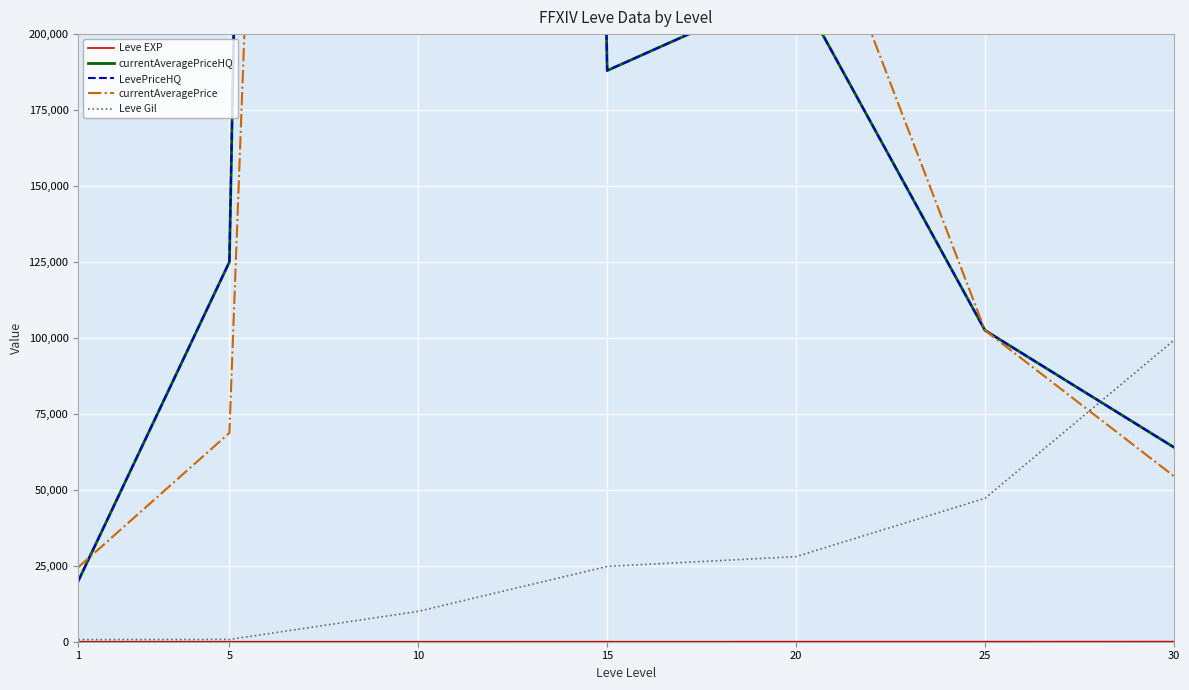

The value of Leve Gil at 30 is 99220. True or false?

True